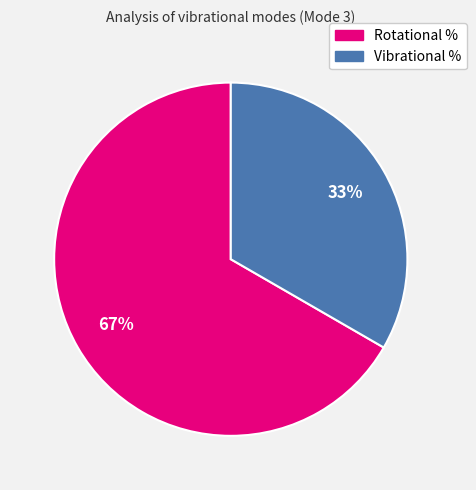

Count the number of slices in the pie.

2